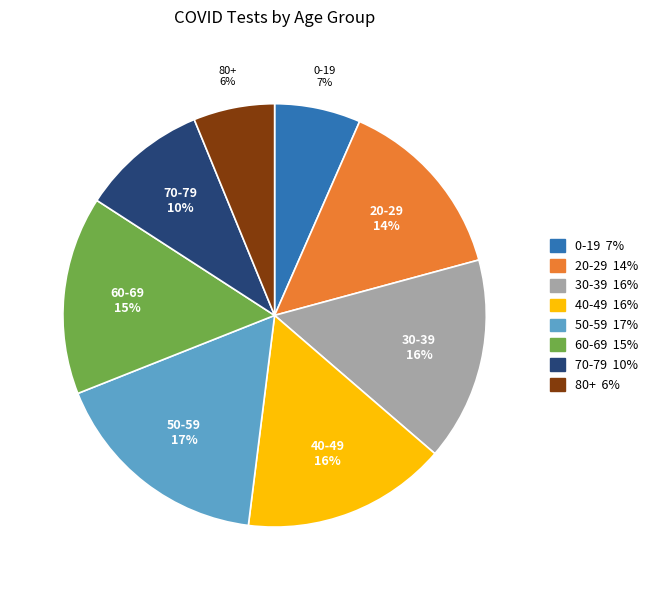

To the nearest percent, what percentage of the pie is 30-39?

16%